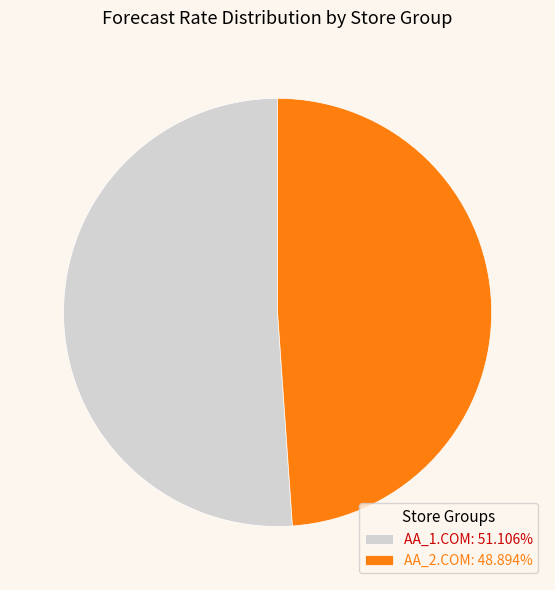

Which category has the smallest portion of the pie?

AA_2.COM